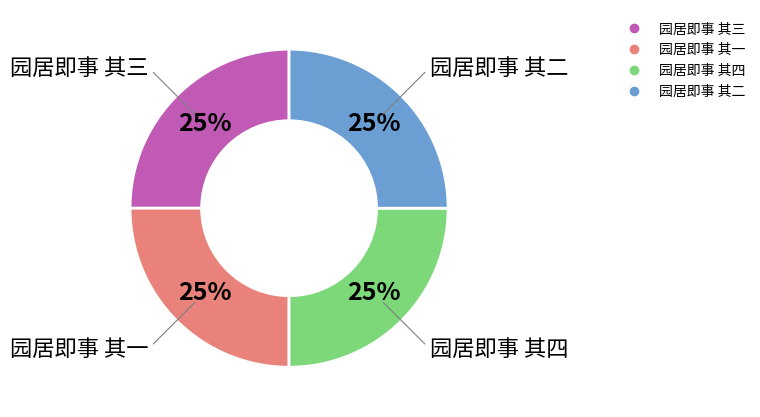

To the nearest percent, what portion does 园居即事 其四 represent?

25%